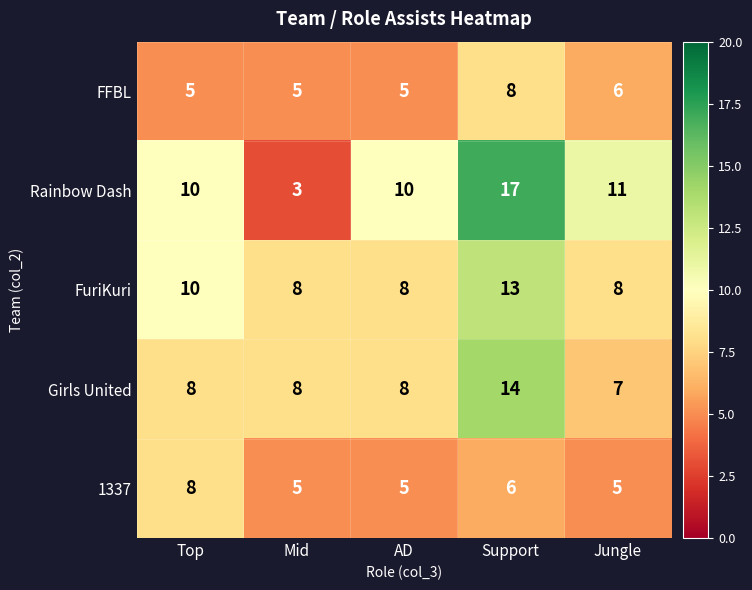

Reading left to right, extract all data points from this chart.

FFBL: Top=5	Mid=5	AD=5	Support=8	Jungle=6
Rainbow Dash: Top=10	Mid=3	AD=10	Support=17	Jungle=11
FuriKuri: Top=10	Mid=8	AD=8	Support=13	Jungle=8
Girls United: Top=8	Mid=8	AD=8	Support=14	Jungle=7
1337: Top=8	Mid=5	AD=5	Support=6	Jungle=5